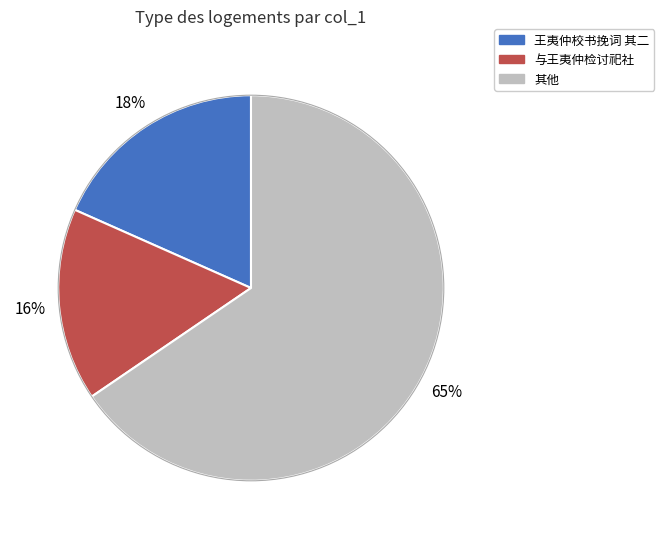

Is there any slice that represents more than half of the pie?

Yes